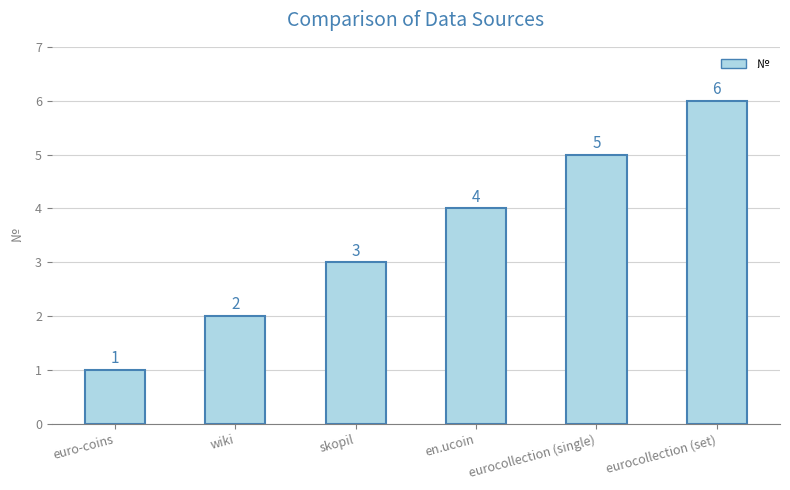

Rank the categories by value from highest to lowest.

eurocollection (set), eurocollection (single), en.ucoin, skopil, wiki, euro-coins